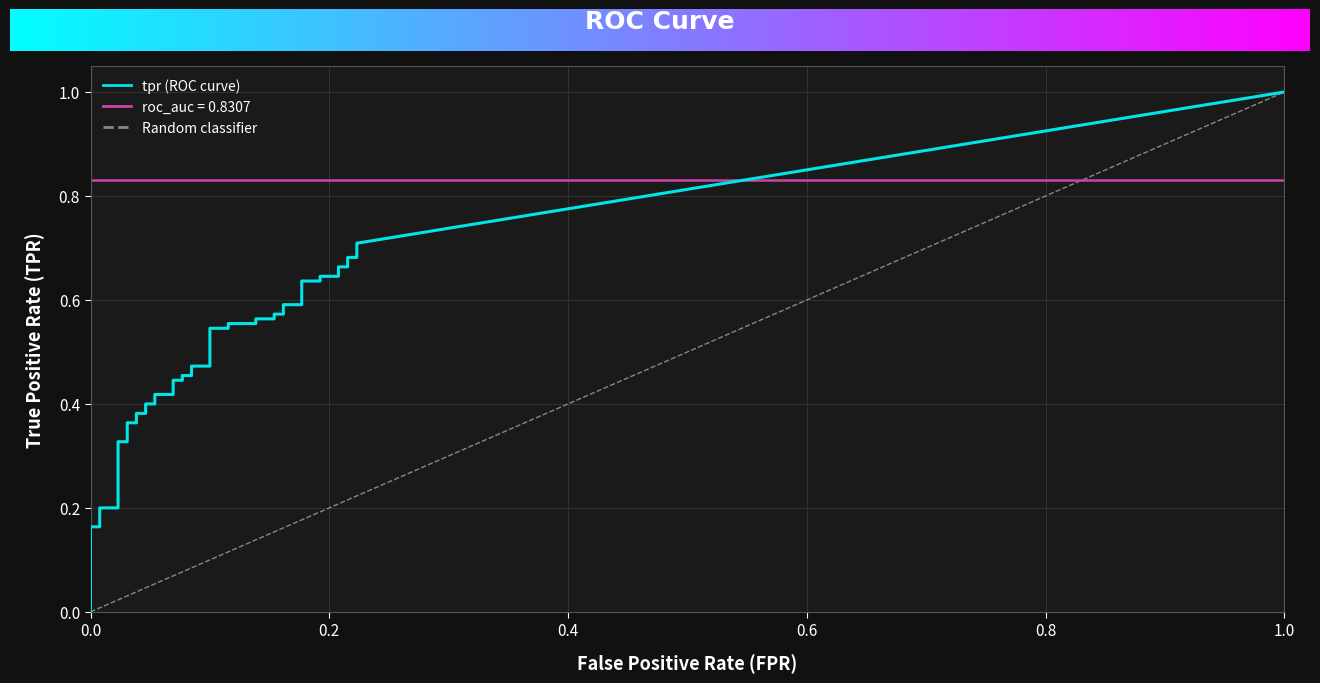

True or false: fpr has a value of 0.2 at 33.

True